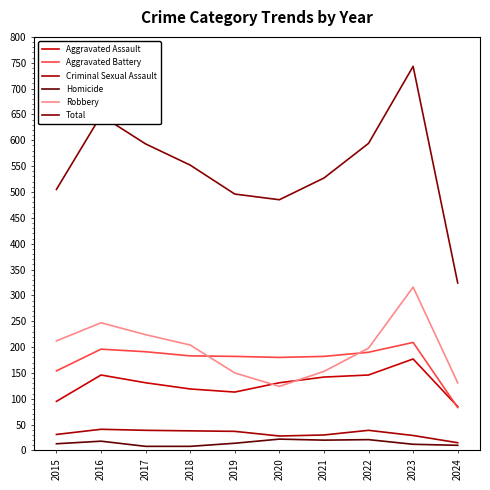

Reading left to right, what are all the values shown in this chart?

Aggravated Assault: 2015=95	2016=146	2017=131	2018=119	2019=113	2020=131	2021=142	2022=146	2023=177	2024=85
Aggravated Battery: 2015=154	2016=196	2017=191	2018=183	2019=182	2020=180	2021=182	2022=190	2023=209	2024=83
Criminal Sexual Assault: 2015=31	2016=41	2017=39	2018=38	2019=37	2020=28	2021=30	2022=39	2023=29	2024=15
Homicide: 2015=13	2016=18	2017=8	2018=8	2019=14	2020=22	2021=20	2022=21	2023=12	2024=10
Robbery: 2015=212	2016=247	2017=224	2018=204	2019=150	2020=124	2021=153	2022=198	2023=316	2024=131
Total: 2015=505	2016=648	2017=593	2018=552	2019=496	2020=485	2021=527	2022=594	2023=743	2024=324